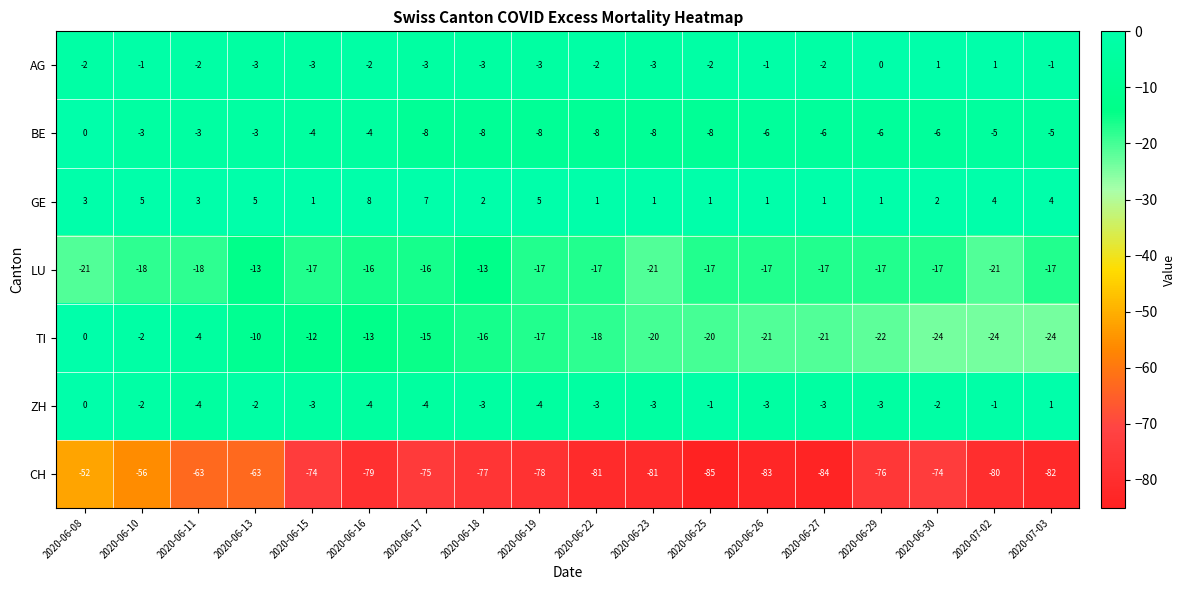

At which label does TI reach its peak?

2020-06-08